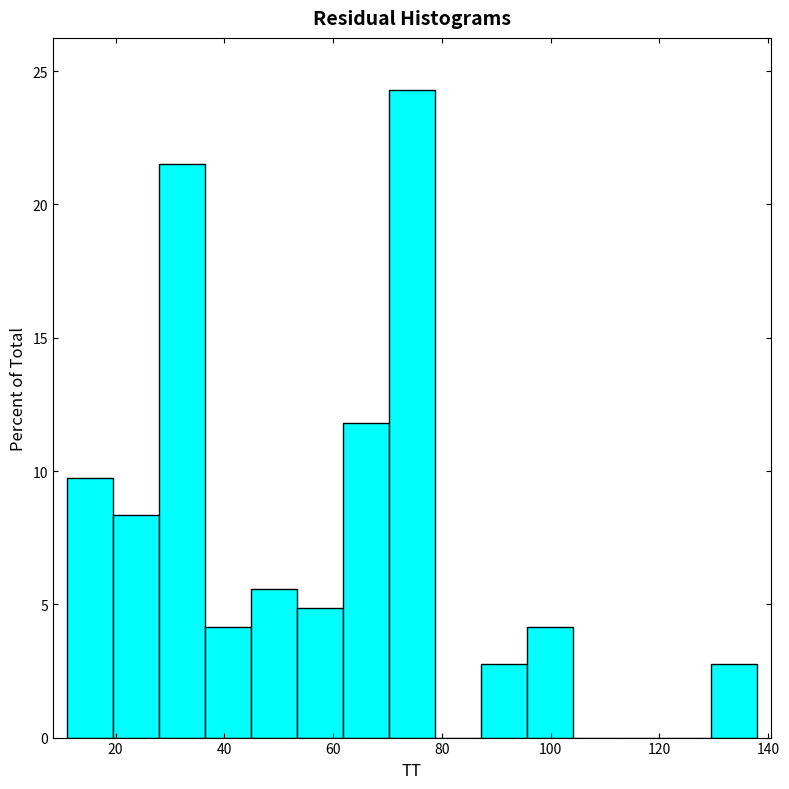

What is the height of the bar covering 36 to 44 on the x-axis? Neither the bar edges nor the heights are printed on the chart, so give them approximately, as read against the axes.

4.0